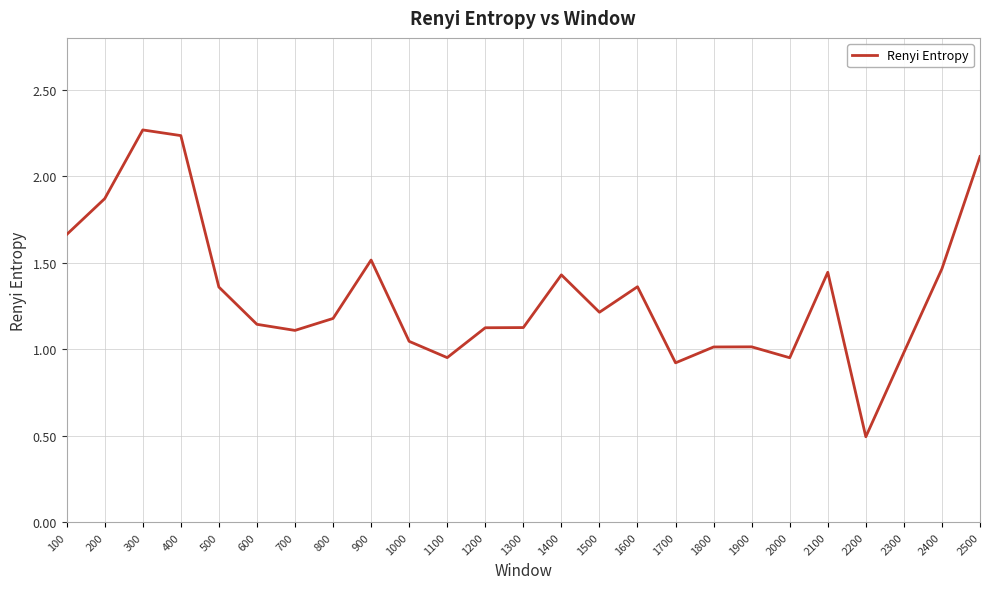

Is it true that the value at 2400 is 1.5?

True